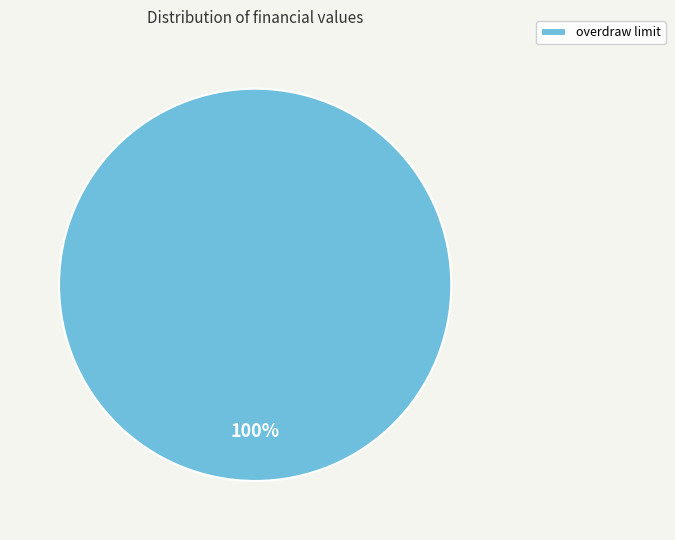

Is it true that overdraw limit is 100% of the pie?

True